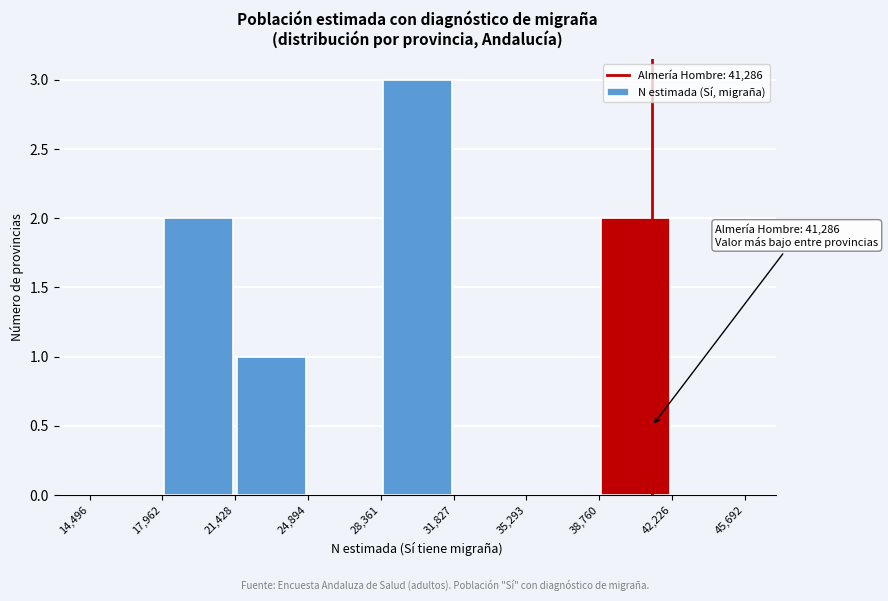

Which range on the x-axis has the tallest bar?

28,361 to 31,827